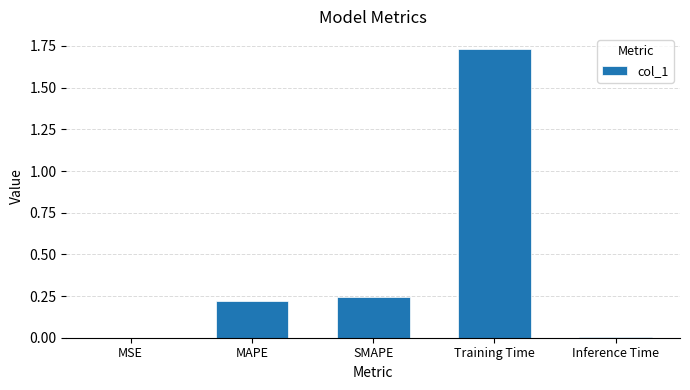

Between MAPE and MSE, which is larger?

MAPE